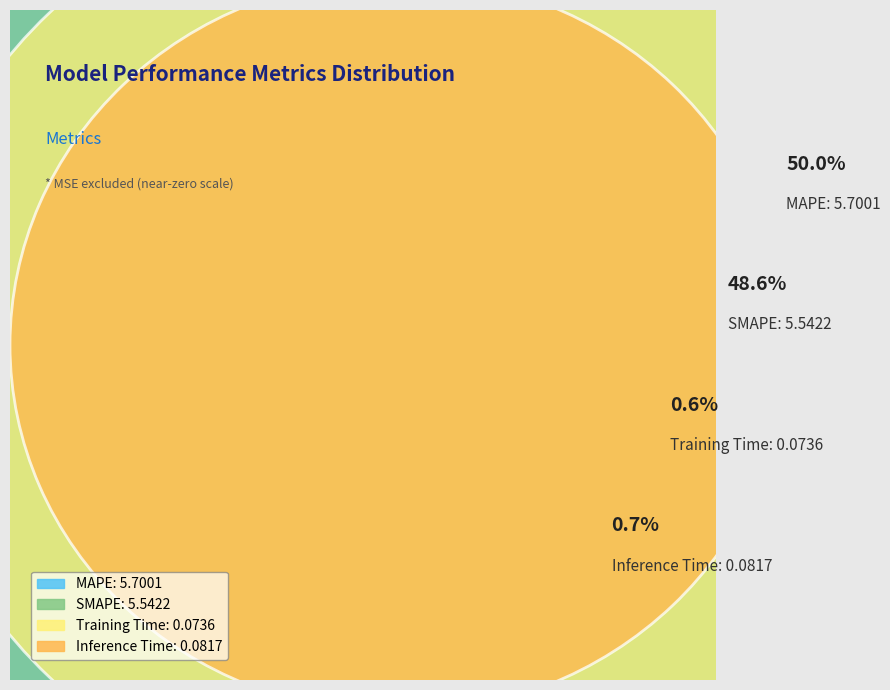

Rank the categories by value from lowest to highest.

Training Time, Inference Time, SMAPE, MAPE